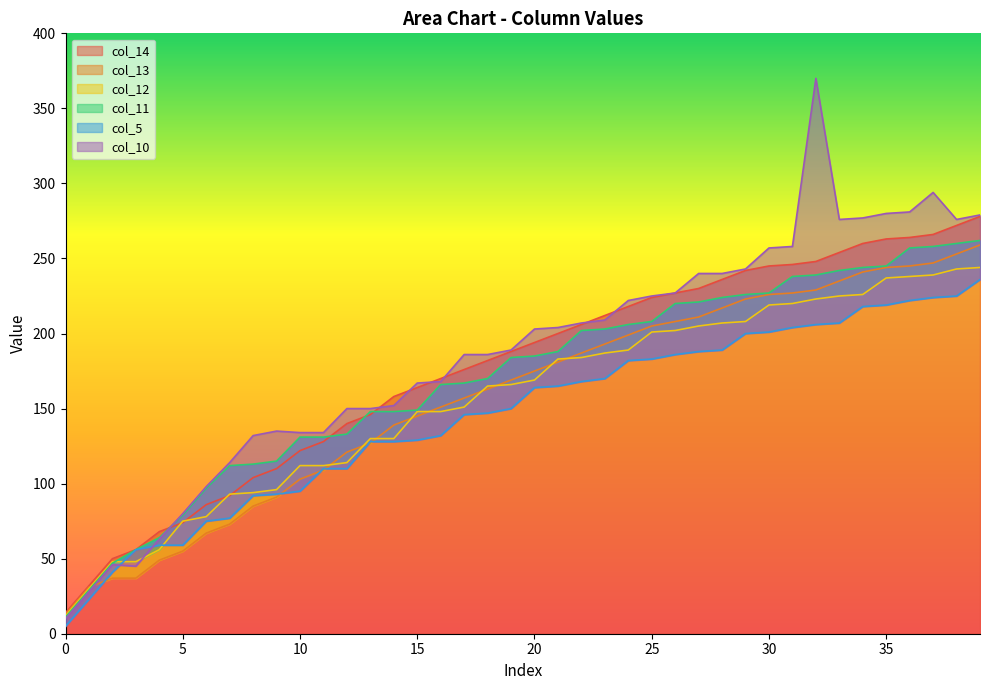

Does the chart display data point markers on the line(s)?

No